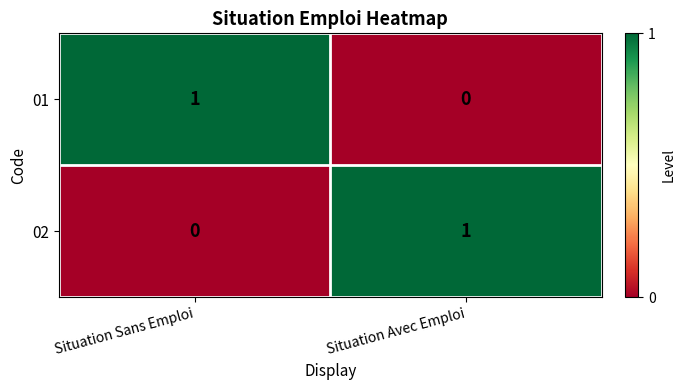

The value of 01 at Situation Avec Emploi is -1. True or false?

False